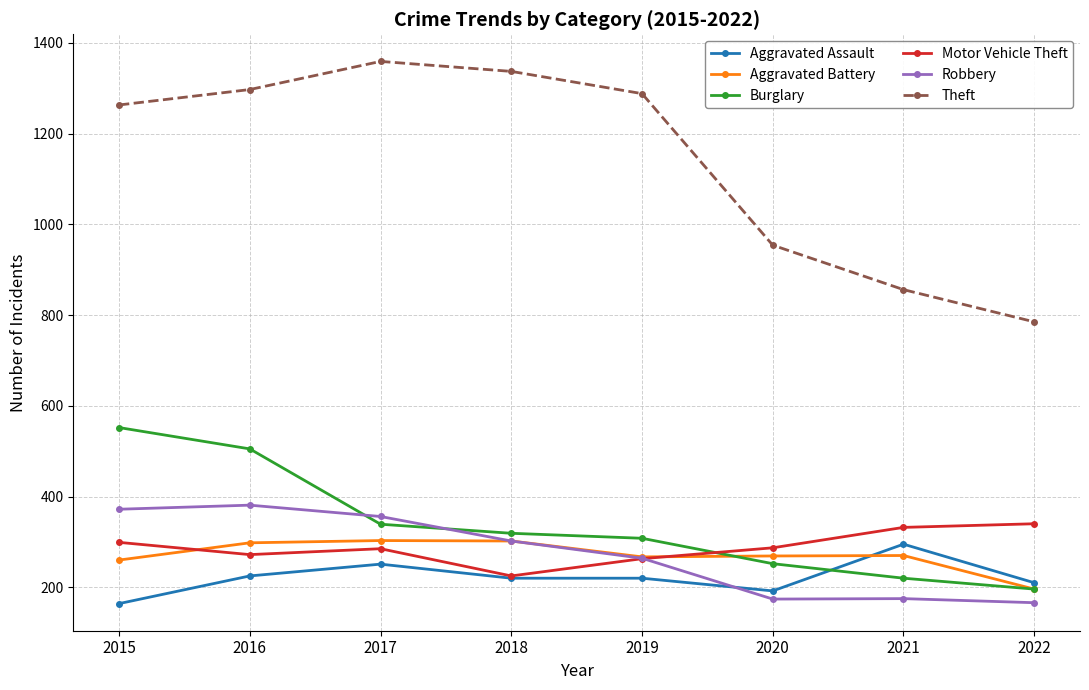

What is the value of the Aggravated Assault point at the 3rd from the left?

251